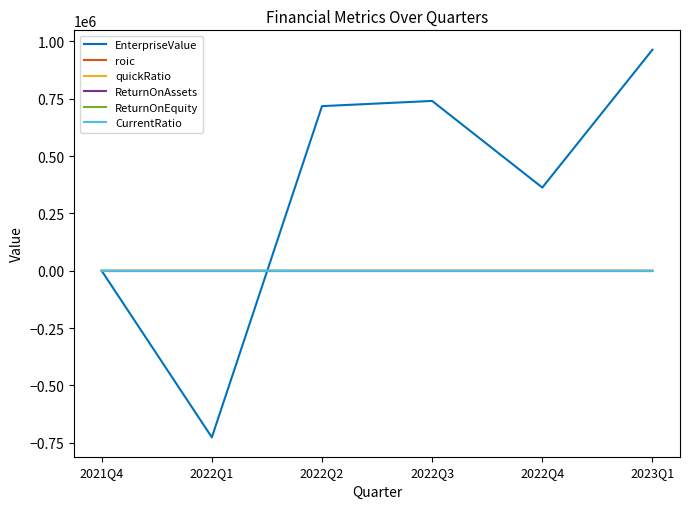

How many lines are shown in the chart?

6